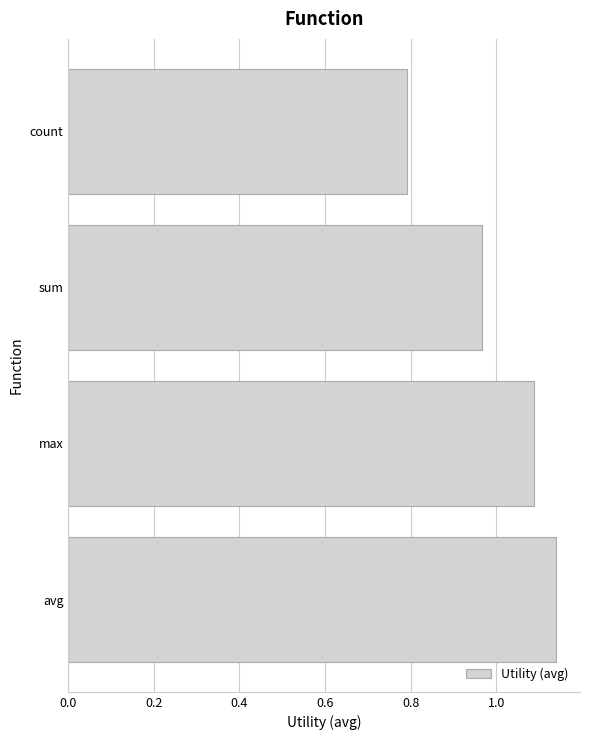

Is it true that the value at max is 1.1?

True